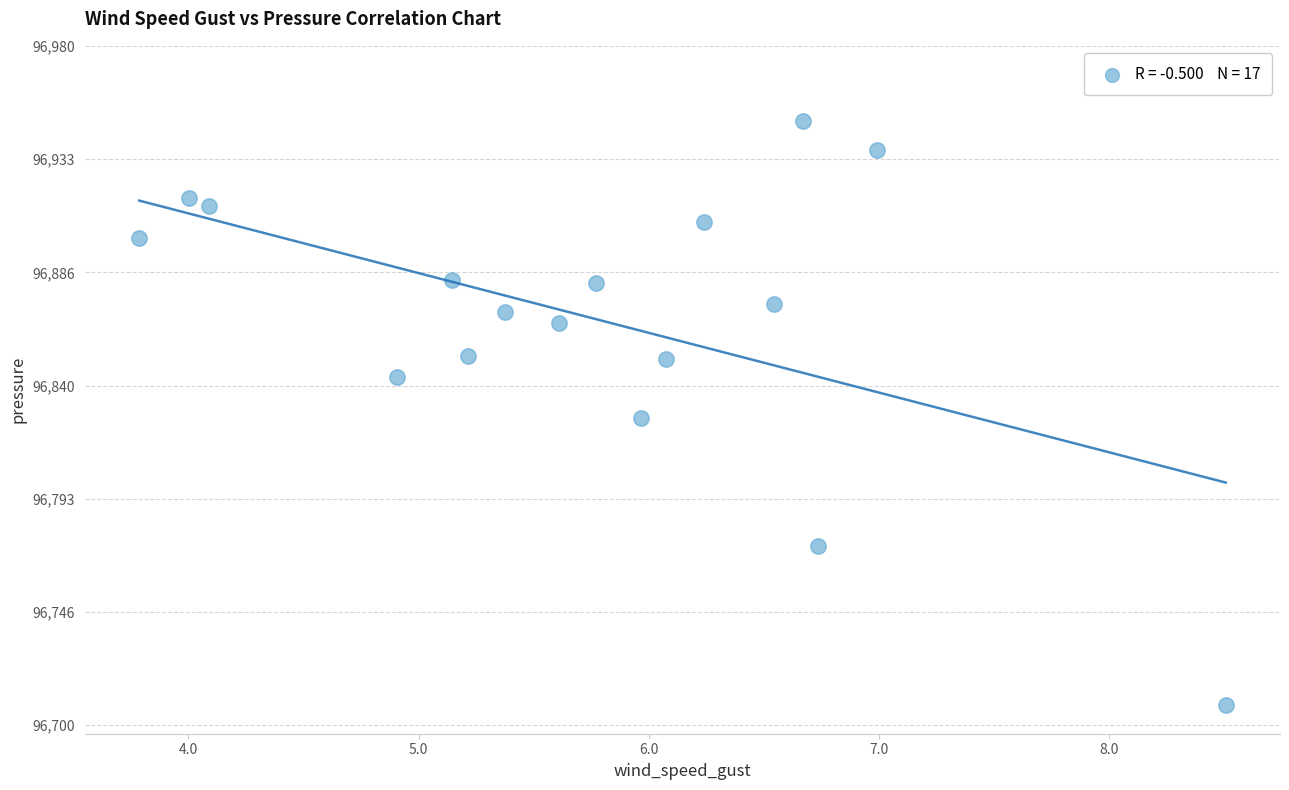

What is the range of X values (max minus min)?

4.7